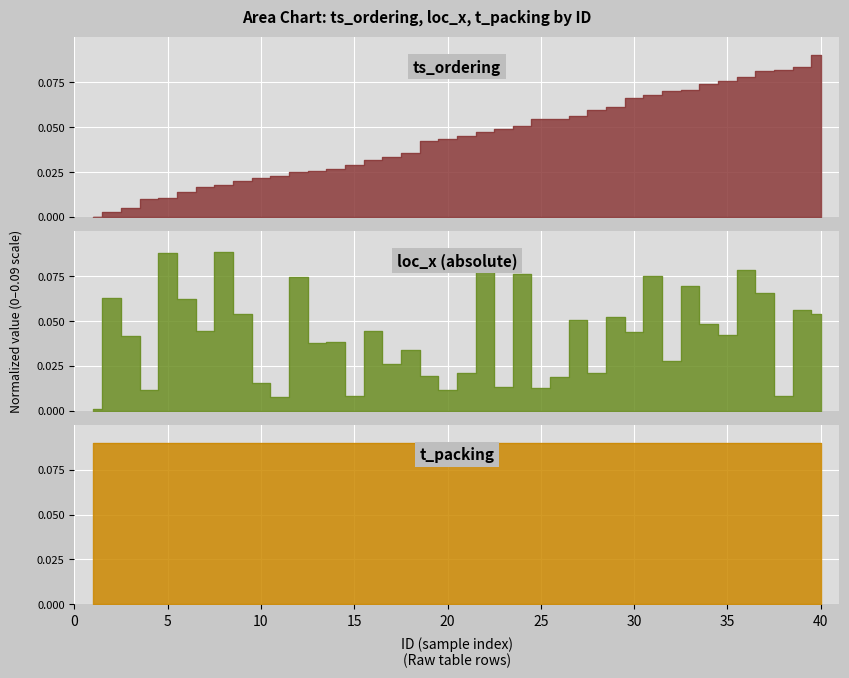

Is it true that the value at 35 is 0.1?

True